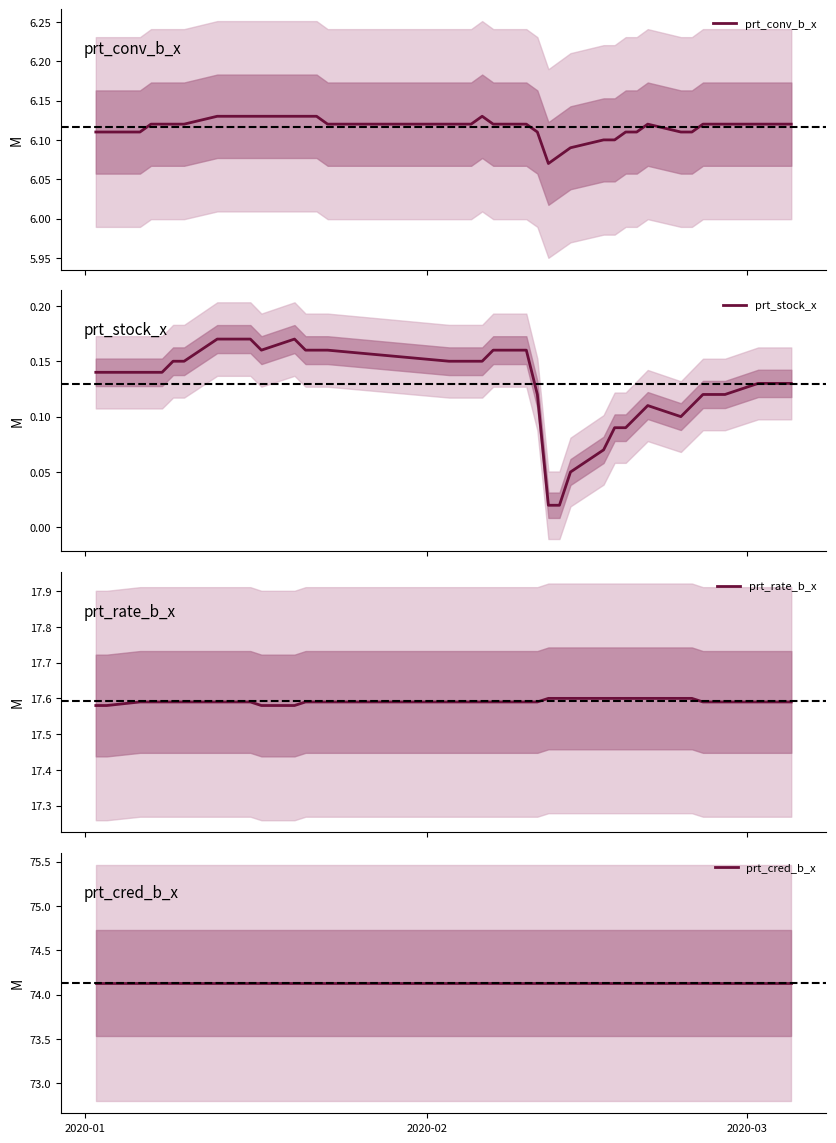

Reading left to right, list all the values displayed in this chart.

prt_conv_b_x: 6.1	6.1	6.1	6.1	6.1	6.1	6.1	6.1	6.1	6.1	6.1	6.1	6.1	6.1	6.1	6.1	6.1	6.1	6.1	6.1	6.1	6.1	6.1	6.1	6.1	6.1	6.1	6.1	6.1	6.1	6.1	6.1	6.1	6.1	6.1	6.1	6.1	6.1	6.1	6.1
prt_stock_x: 0.1	0.1	0.1	0.1	0.1	0.1	0.1	0.2	0.2	0.2	0.2	0.2	0.2	0.2	0.2	0.2	0.1	0.1	0.1	0.1	0.2	0.2	0.1	0.0	0.0	0.1	0.1	0.1	0.1	0.1	0.1	0.1	0.1	0.1	0.1	0.1	0.1	0.1	0.1	0.1
prt_rate_b_x: 17.6	17.6	17.6	17.6	17.6	17.6	17.6	17.6	17.6	17.6	17.6	17.6	17.6	17.6	17.6	17.6	17.6	17.6	17.6	17.6	17.6	17.6	17.6	17.6	17.6	17.6	17.6	17.6	17.6	17.6	17.6	17.6	17.6	17.6	17.6	17.6	17.6	17.6	17.6	17.6
prt_cred_b_x: 74.1	74.1	74.1	74.1	74.1	74.1	74.1	74.1	74.1	74.1	74.1	74.1	74.1	74.1	74.1	74.1	74.1	74.1	74.1	74.1	74.1	74.1	74.1	74.1	74.1	74.1	74.1	74.1	74.1	74.1	74.1	74.1	74.1	74.1	74.1	74.1	74.1	74.1	74.1	74.1